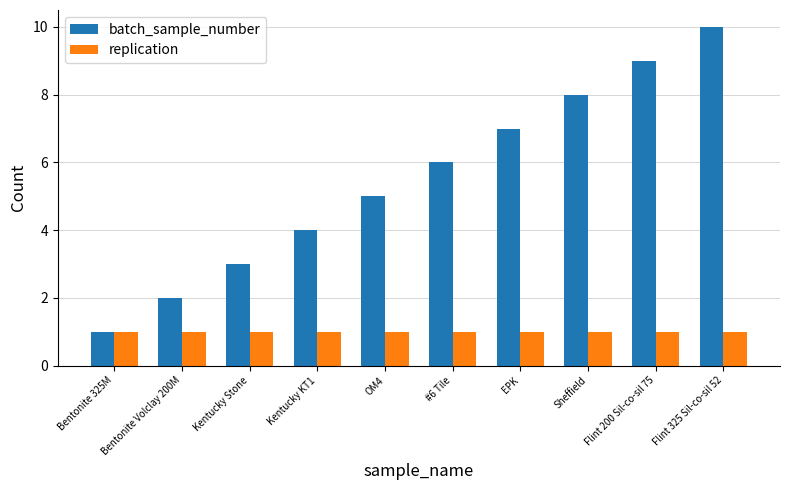

Reading left to right, transcribe all the data shown in this chart.

batch_sample_number: 1	2	3	4	5	6	7	8	9	10
replication: 1	1	1	1	1	1	1	1	1	1